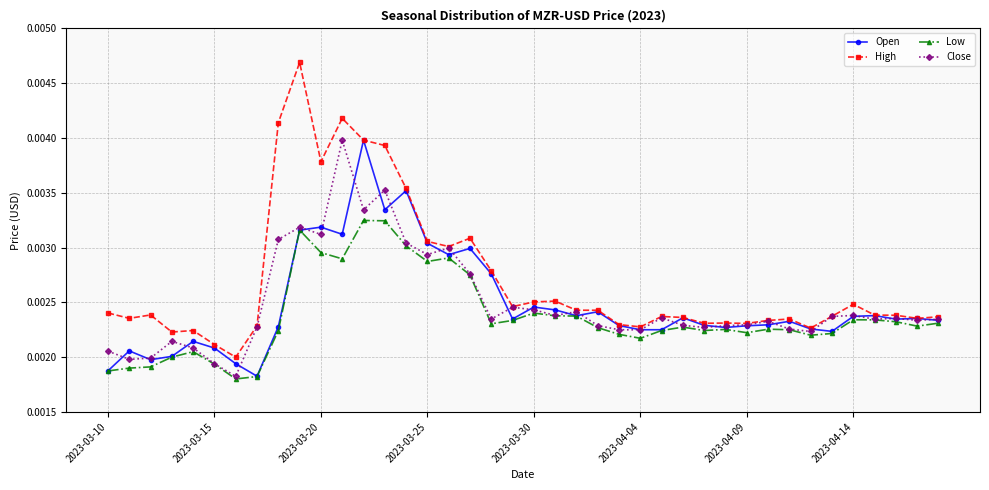

What are all the series names shown in the legend?

Open, High, Low, Close